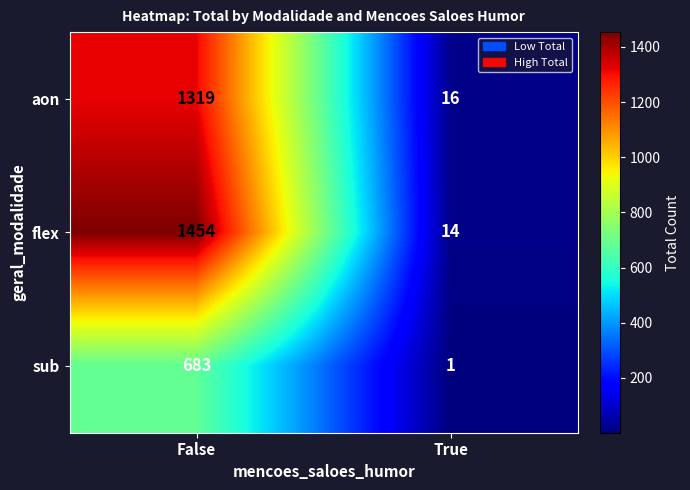

Rank the series by their maximum value, from lowest to highest.

sub, aon, flex